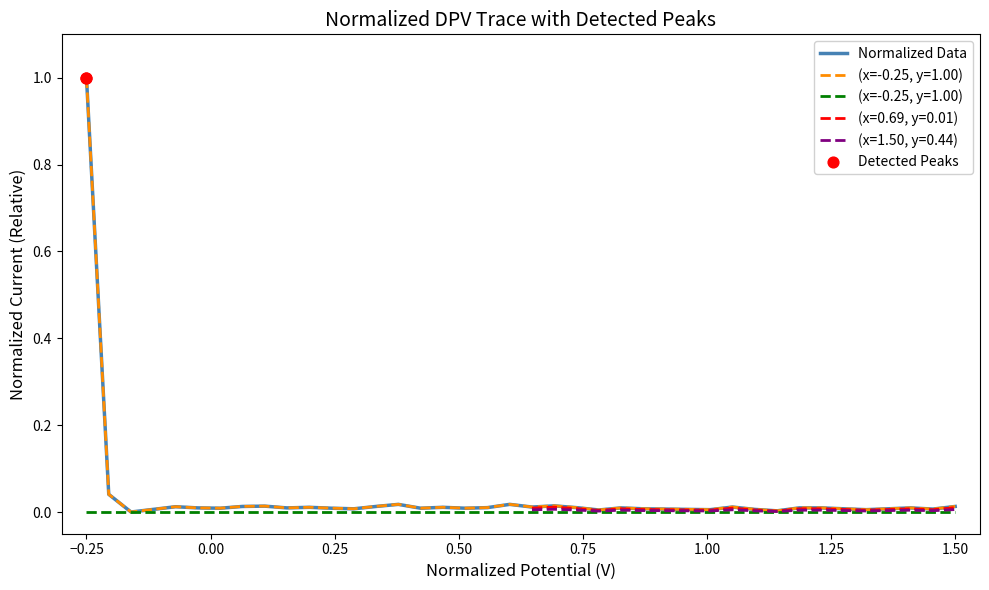

Which category has the highest value in the Normalized Data series?

−0.25